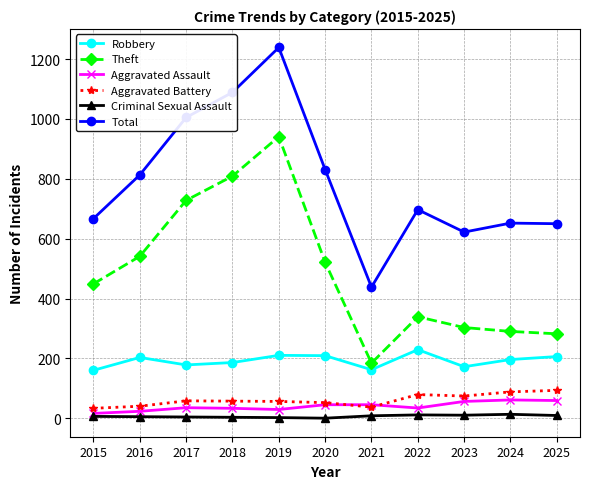

The value of Aggravated Assault at 2018 is 33. True or false?

True